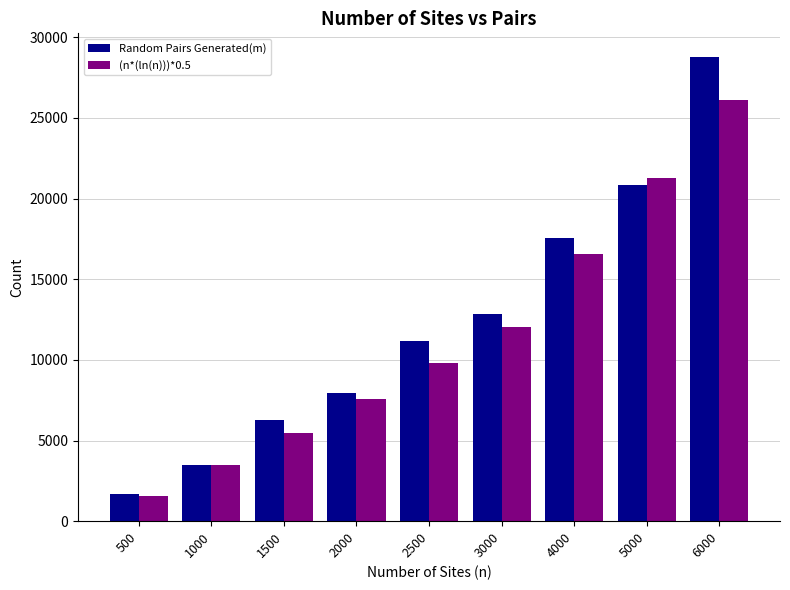

Which category has the highest value across all series?

6000